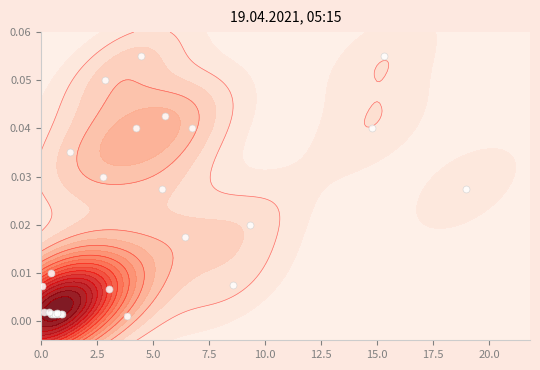

What is the difference between the second highest and minimum values?

0.1